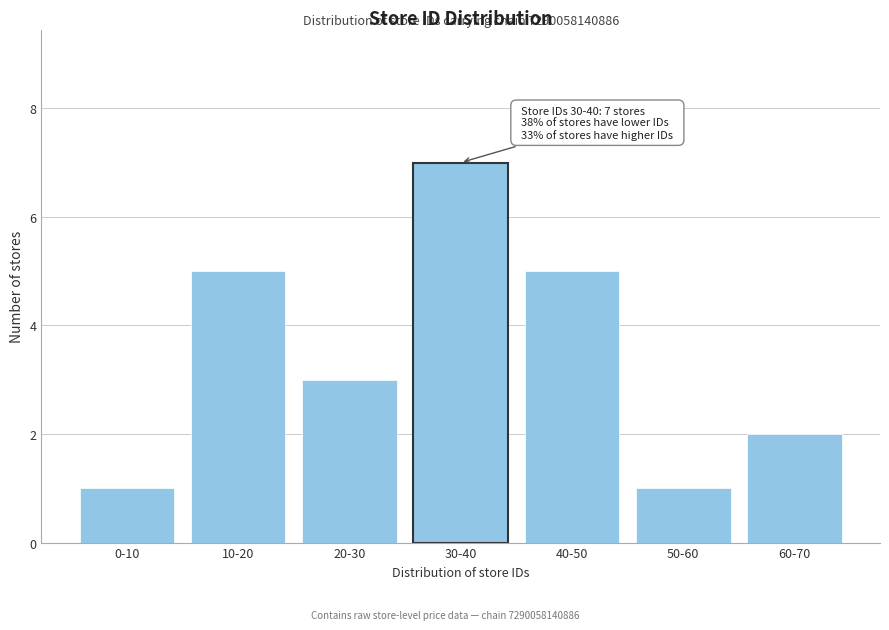

Reading left to right, what are all the values shown in this chart?

0-10=1	10-20=5	20-30=3	30-40=7	40-50=5	50-60=1	60-70=2